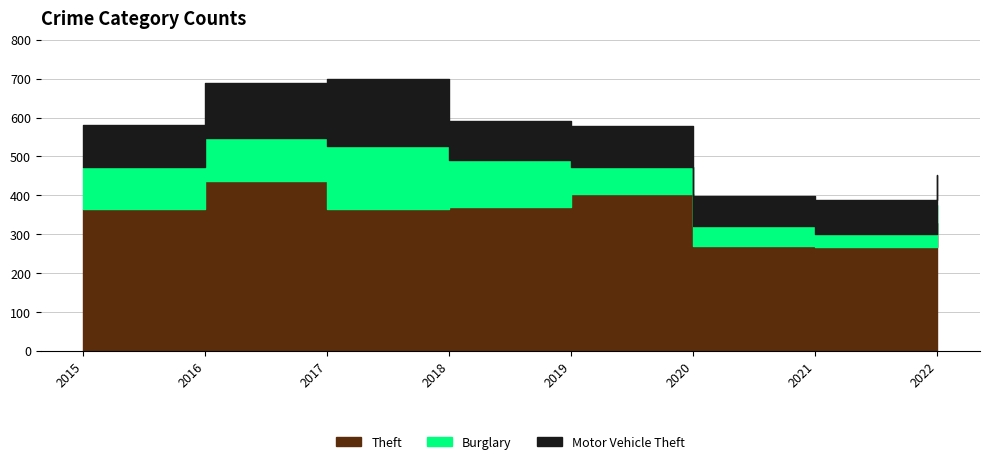

Between 2019 and 2022, which series saw the biggest shift?

Theft